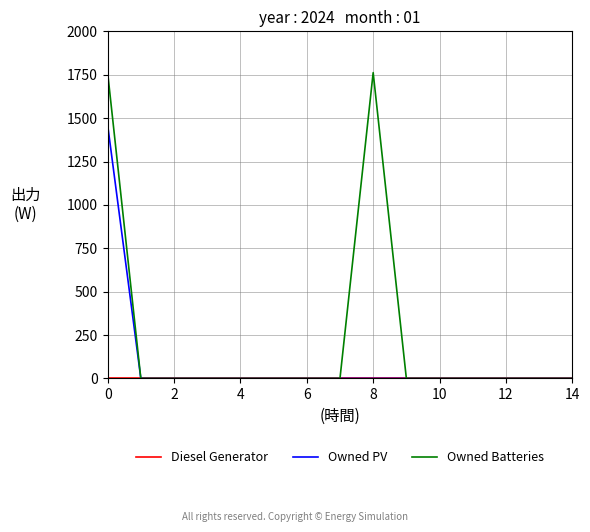

At how many categories does at least one series exceed 1357?

2